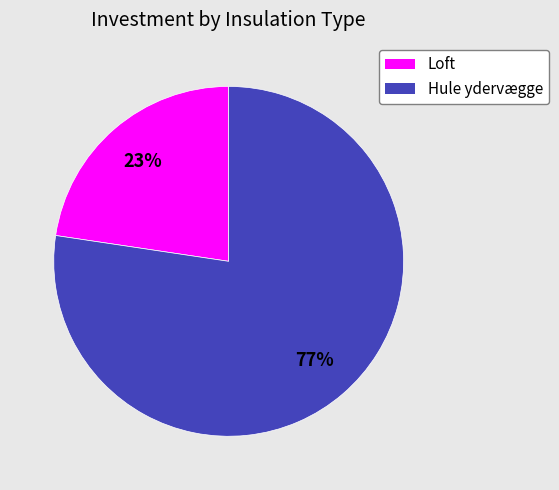

Which category has the biggest portion of the pie?

Hule ydervægge